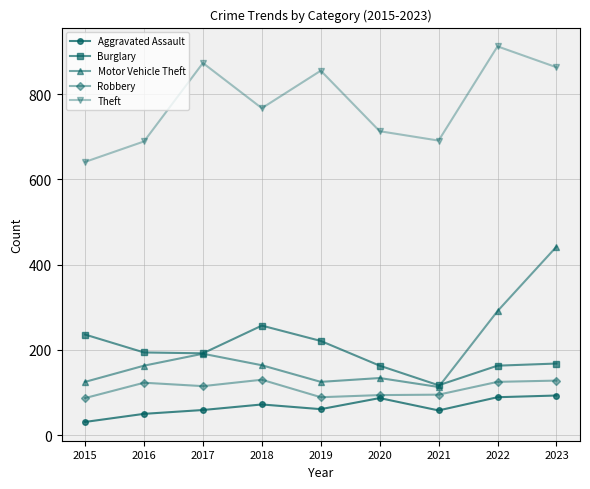

At how many categories does at least one series exceed 87?

9